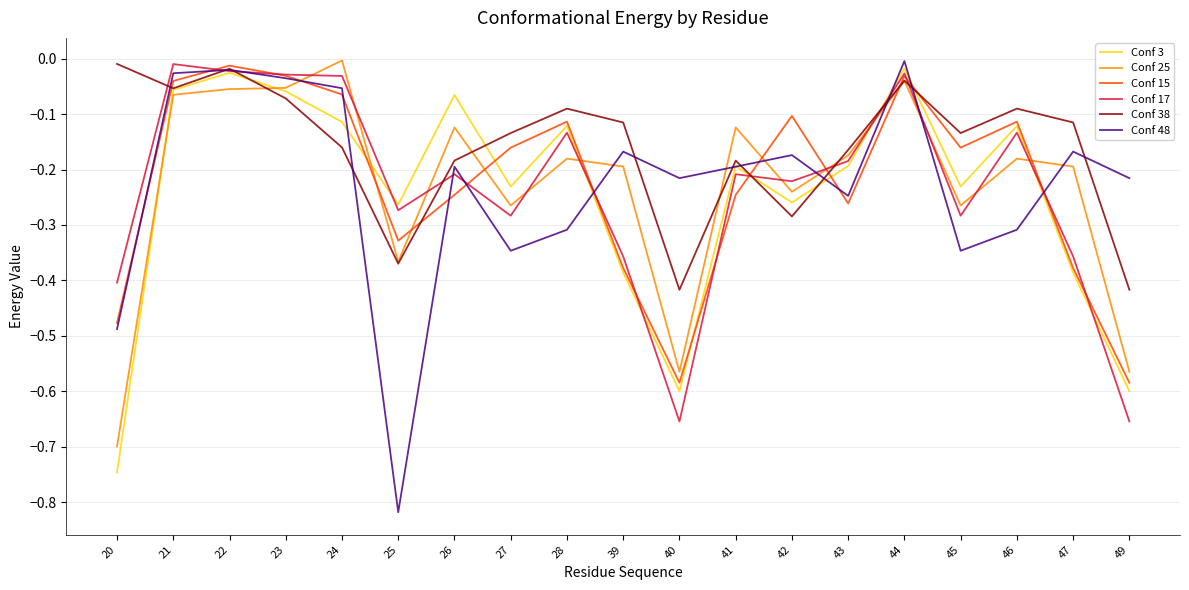

Is the value of Conf 48 at 23 greater than the value of Conf 15 at 42?

Yes